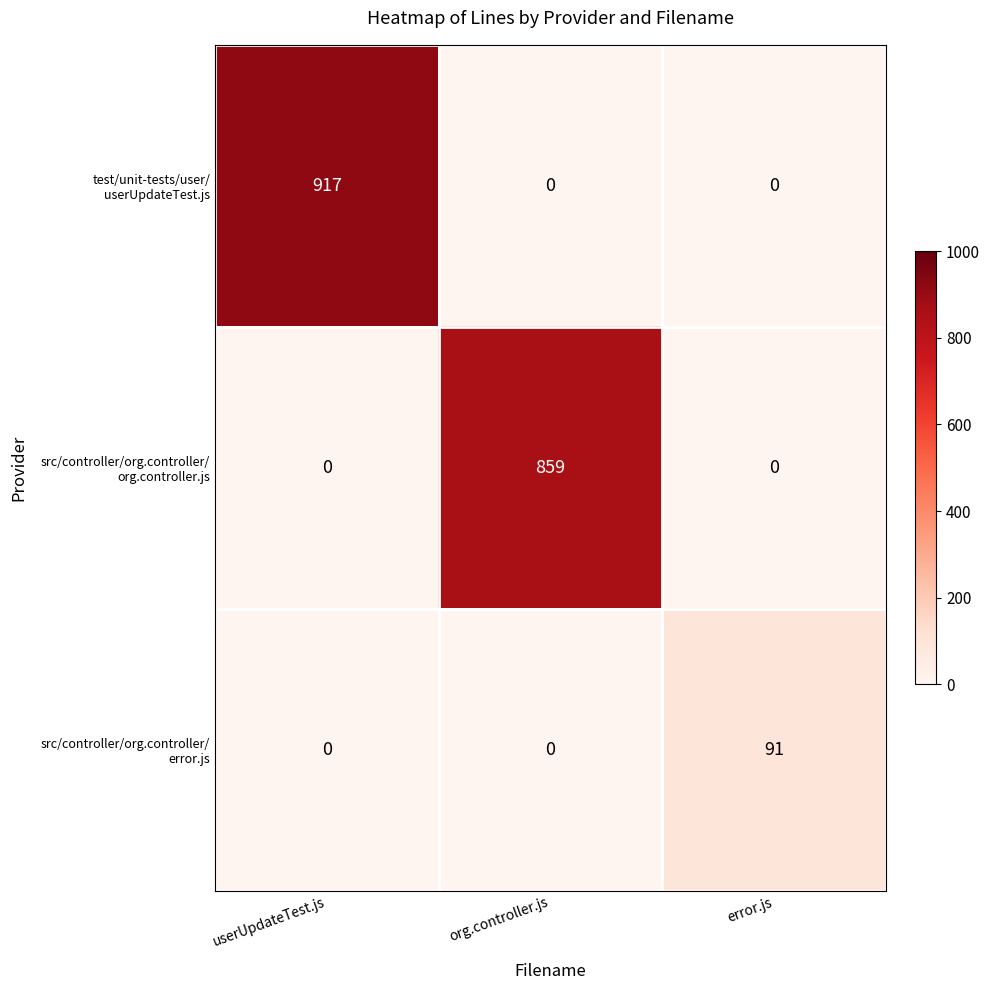

At which category is the sum across all series the highest?

userUpdateTest.js